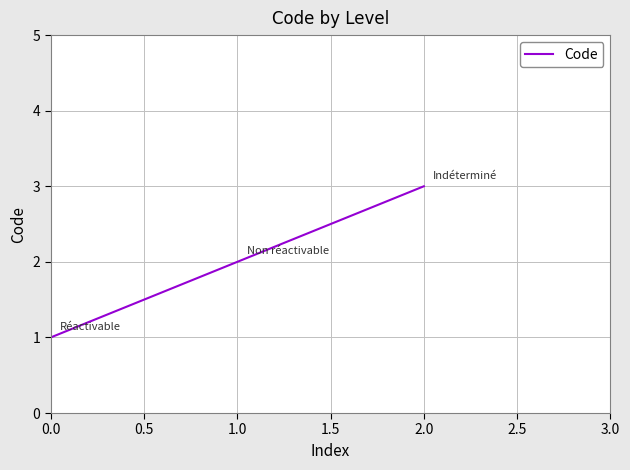

Rank the categories by value from lowest to highest.

0.0, 1.0, 2.0